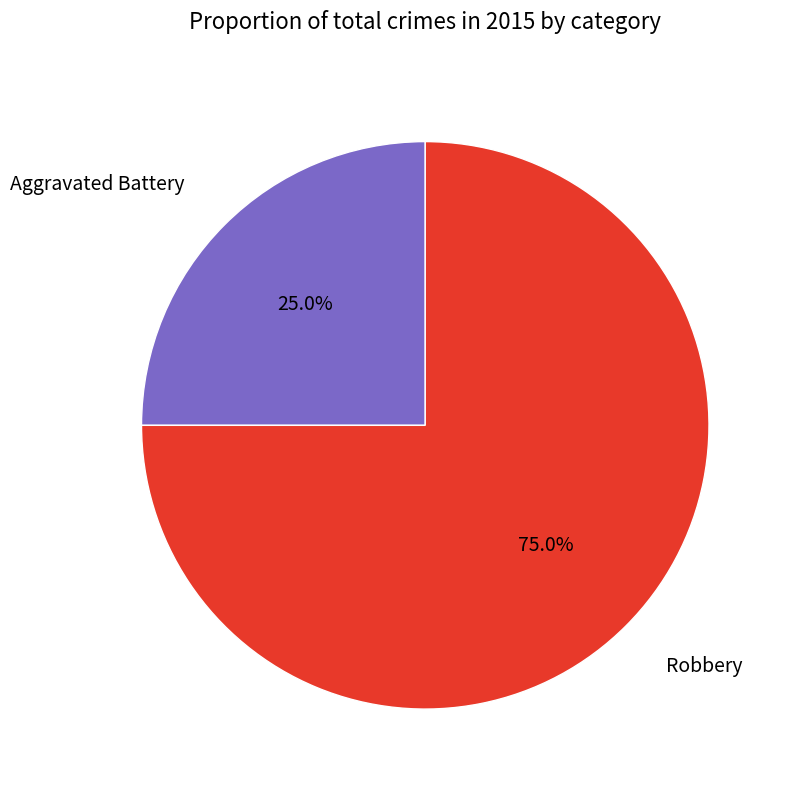

Approximately how many times larger is the value at Aggravated Battery compared to Robbery?

0.3